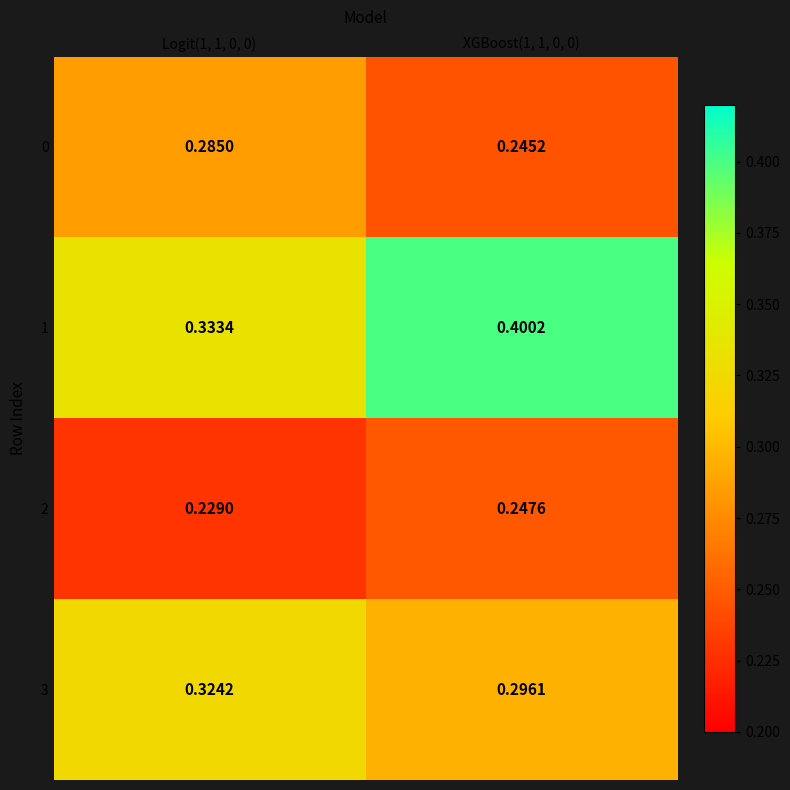

Is the value of 3 at XGBoost(1, 1, 0, 0) greater than the value of 1 at Logit(1, 1, 0, 0)?

No